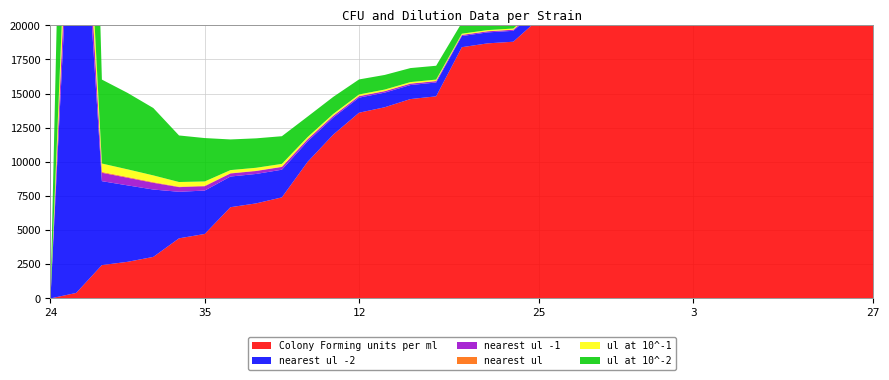

Reading right to left, extract all data points from this chart.

Colony Forming units per ml: 424000000.0	420000000.0	412000000.0	400000000.0	396000000.0	376000000.0	339200000.0	321200000.0	312000000.0	300000000.0	284000000.0	224000000.0	216000000.0	204800000.0	188000000.0	186800000.0	184000000.0	148000000.0	146000000.0	140000000.0	136000000.0	120000000.0	100000000.0	74000000.0	69600000.0	66800000.0	47200000.0	44000000.0	30400000.0	26800000.0	24400000.0	4000000.0	0.0
nearest ul -2: 354.0	357.0	364.0	375.0	379.0	399.0	442.0	467.0	481.0	500.0	528.0	670.0	694.0	732.0	798.0	803.0	815.0	1014.0	1027.0	1071.0	1103.0	1250.0	1500.0	2027.0	2155.0	2246.0	3178.0	3409.0	4934.0	5597.0	6148.0	37500.0	0.0
nearest ul -1: 35.0	36.0	36.0	38.0	38.0	40.0	44.0	47.0	48.0	50.0	53.0	67.0	69.0	73.0	80.0	80.0	82.0	101.0	103.0	107.0	110.0	125.0	150.0	203.0	216.0	225.0	318.0	341.0	493.0	560.0	615.0	3750.0	0.0
nearest ul: 4.0	4.0	4.0	4.0	4.0	4.0	4.0	5.0	5.0	5.0	5.0	7.0	7.0	7.0	8.0	8.0	8.0	10.0	10.0	11.0	11.0	13.0	15.0	20.0	22.0	22.0	32.0	34.0	49.0	56.0	61.0	375.0	0.0
ul at 10^-1: 35.4	35.7	36.4	37.5	37.9	39.9	44.2	46.7	48.1	50.0	52.8	67.0	69.4	73.2	79.8	80.3	81.5	101.3	102.7	107.1	110.3	125.0	150.0	202.7	215.5	224.6	317.8	340.9	493.4	559.7	614.8	3750.0	0.0
ul at 10^-2: 353.8	357.1	364.1	375.0	378.8	398.9	442.2	467.0	480.8	500.0	528.2	669.6	694.4	732.4	797.9	803.0	815.2	1013.5	1027.4	1071.4	1102.9	1250.0	1500.0	2027.0	2155.2	2245.5	3178.0	3409.1	4934.2	5597.0	6147.5	37500.0	0.0